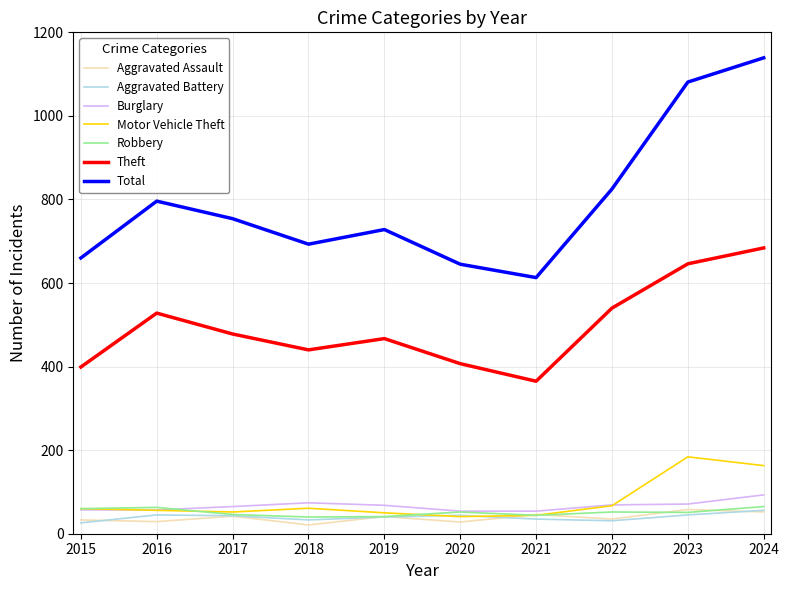

What value does the Aggravated Assault series have at 2015?

33